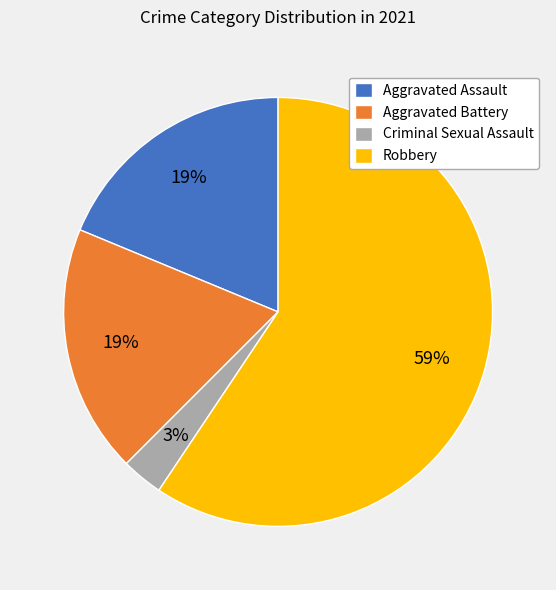

To the nearest percent, what is the difference between the largest and smallest slice percentages?

56%